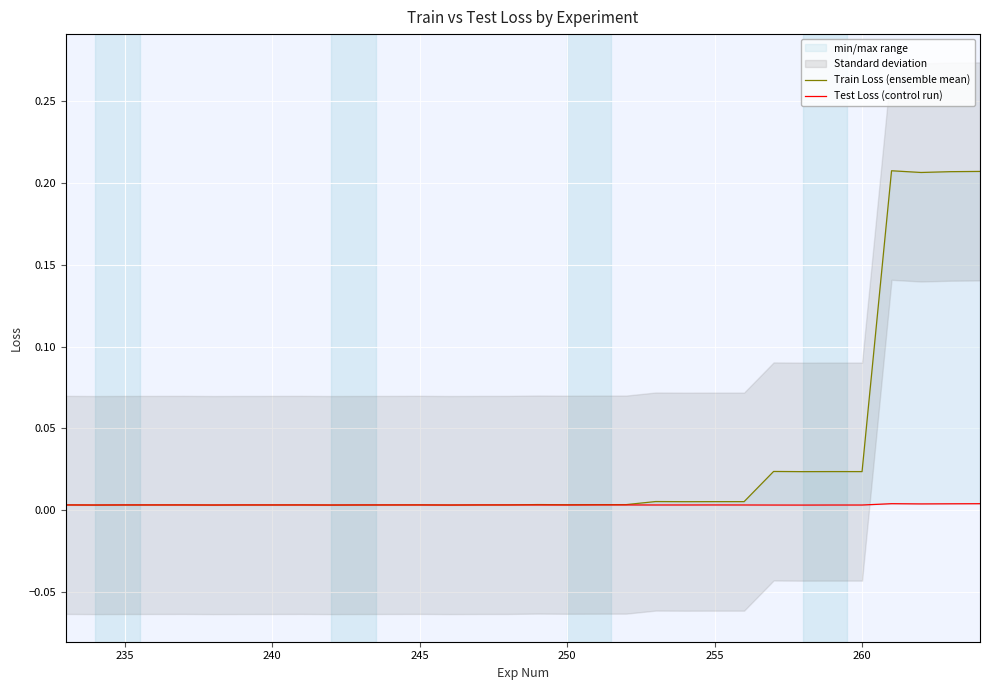

Is this an area chart (filled region under the line)?

No